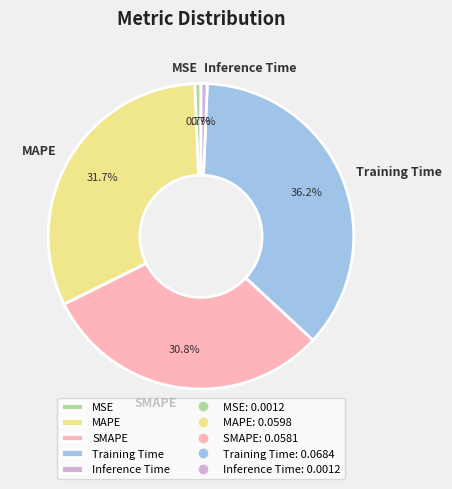

True or false: MSE accounts for 11% of the total.

False